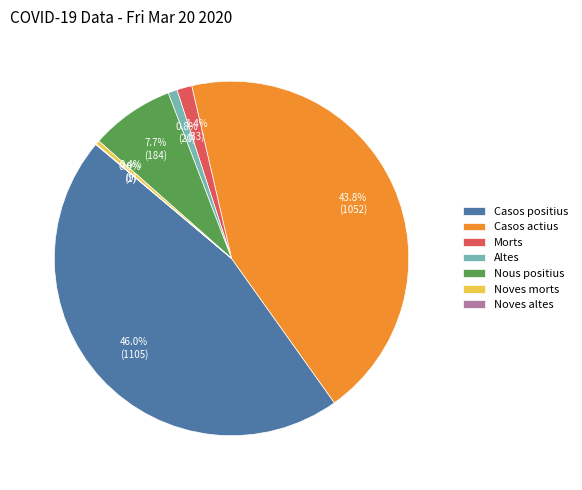

What percentage is NOT represented by Morts?

98.6%